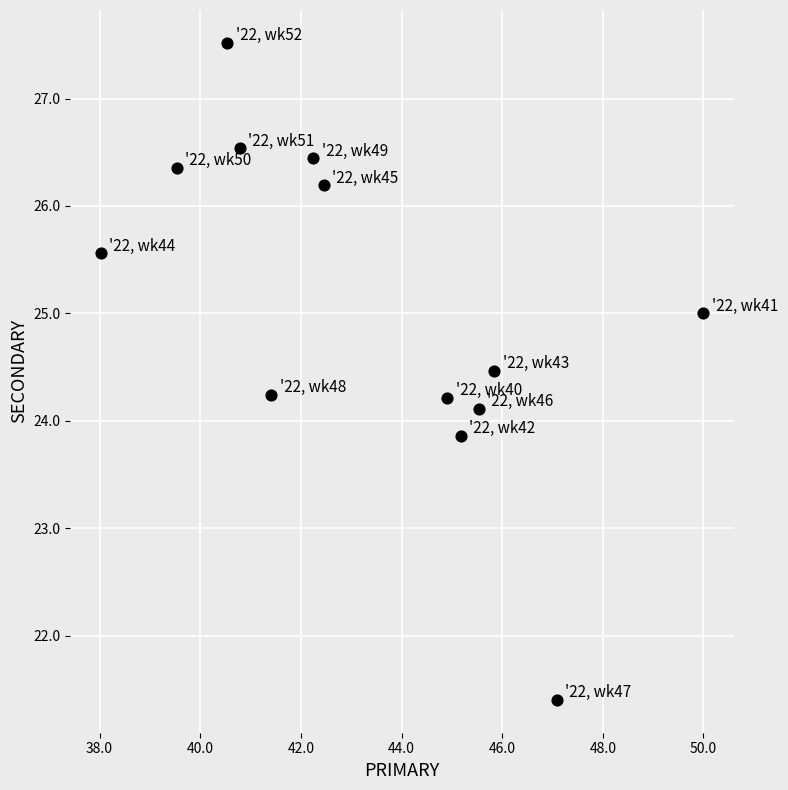

What is the range of Y values (max minus min)?

6.1